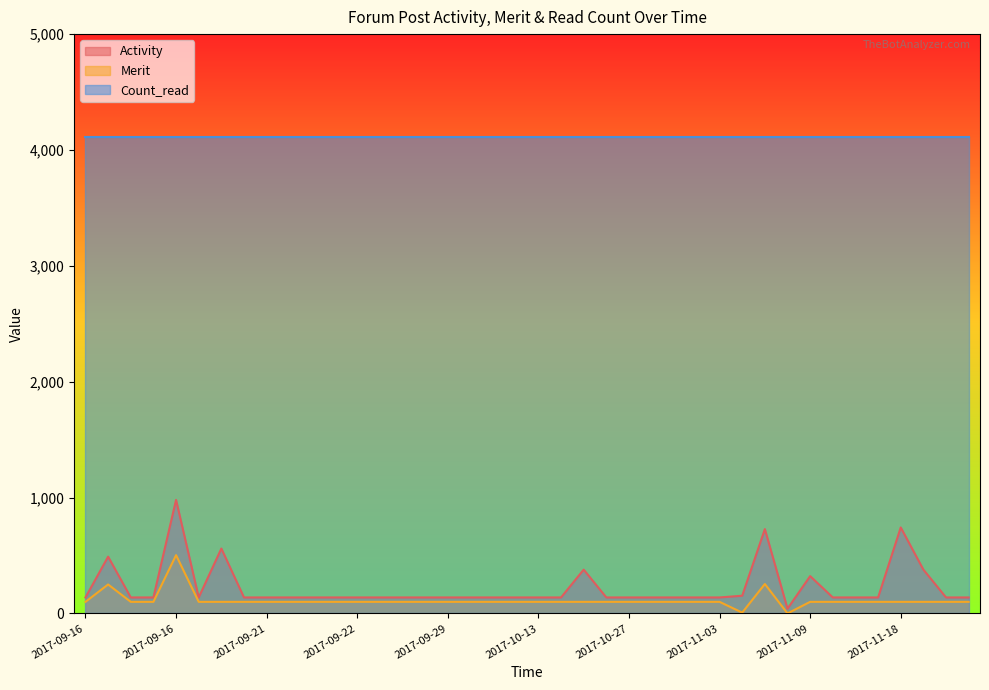

True or false: Activity and Merit intersect in this chart.

False